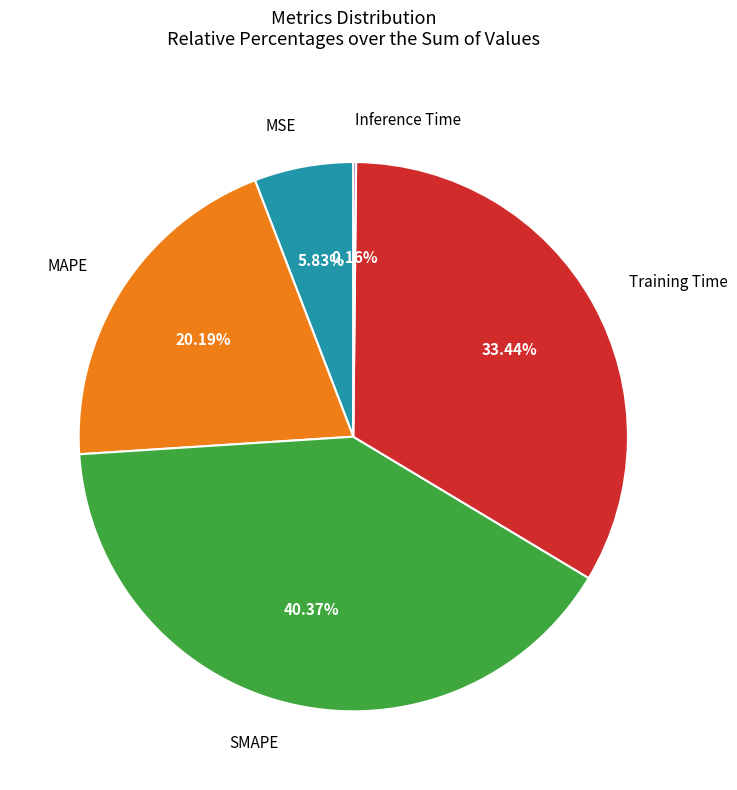

Is there a majority slice in this chart?

No